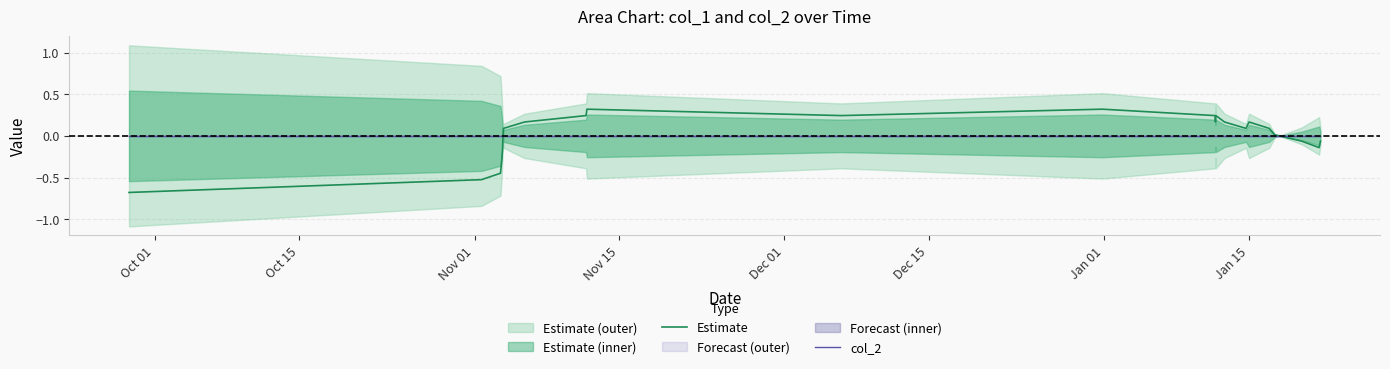

How many lines are shown in the chart?

2